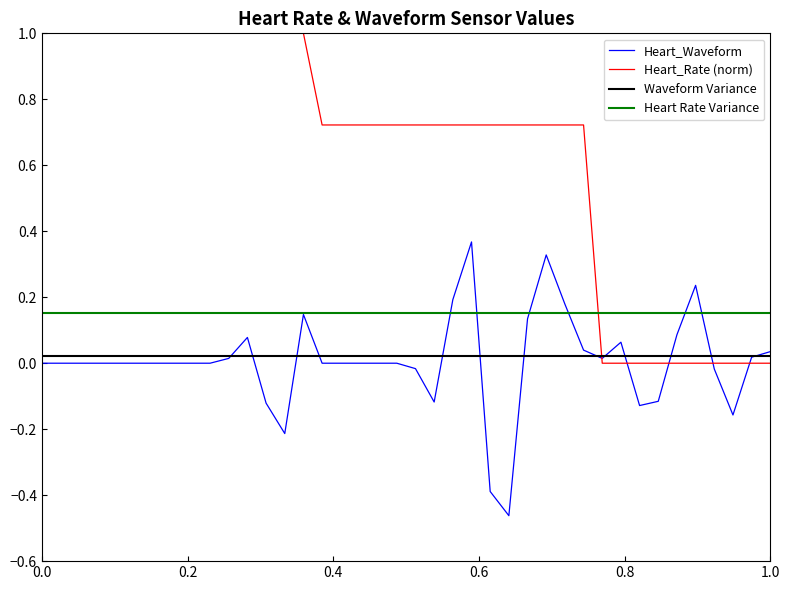

What is the smallest value displayed?

-0.5